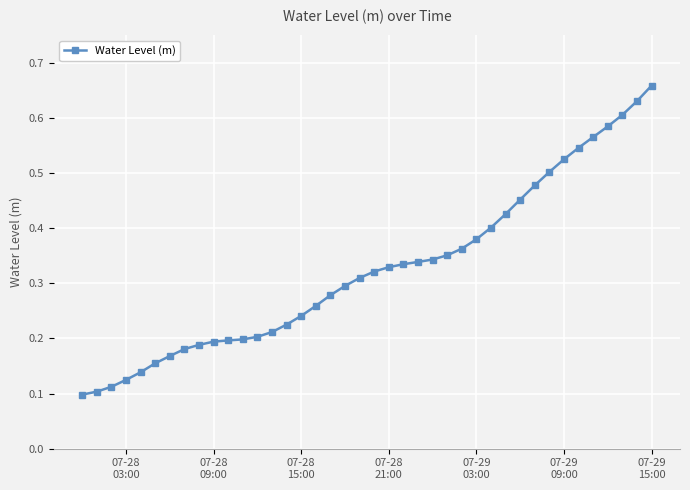

How many lines are shown in the chart?

1